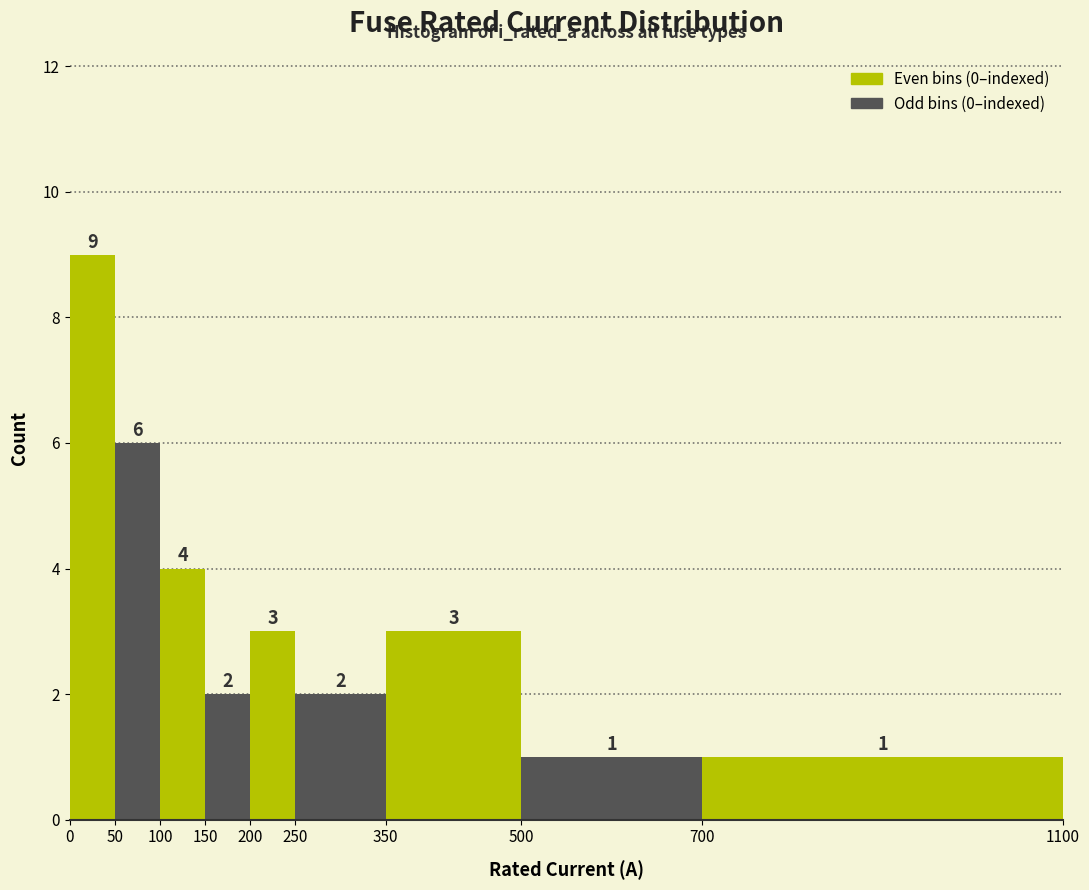

Over which range of the x-axis is the bar tallest?

0 to 50